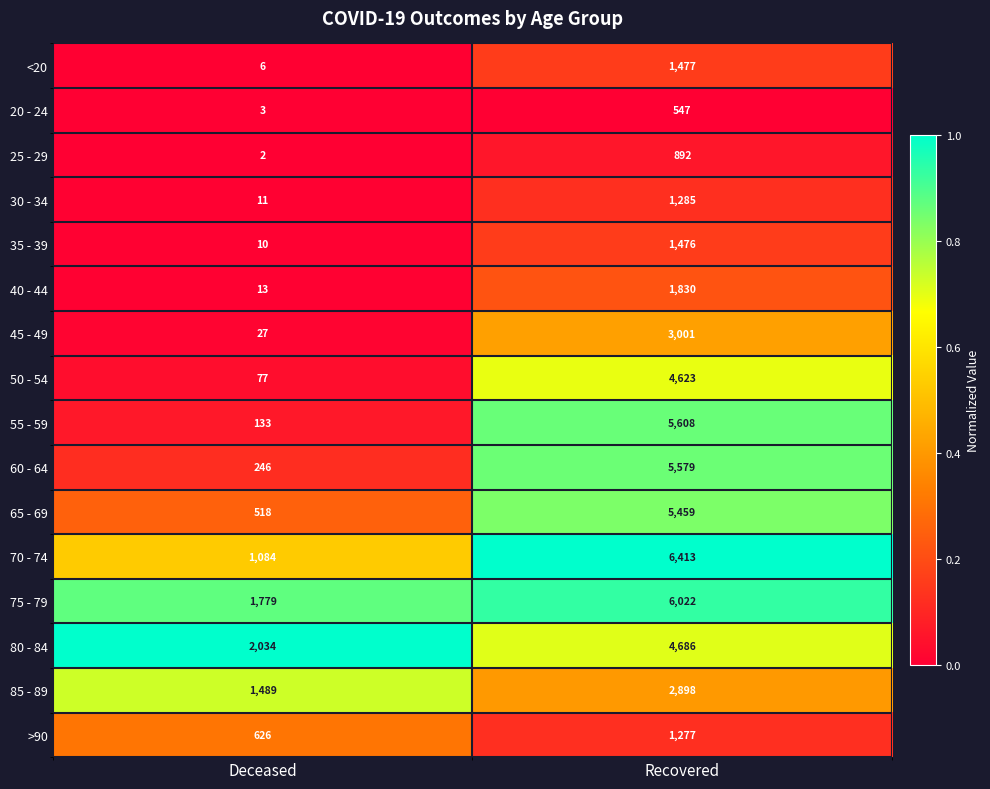

List the labels in order of 35 - 39 value, largest first.

Recovered, Deceased